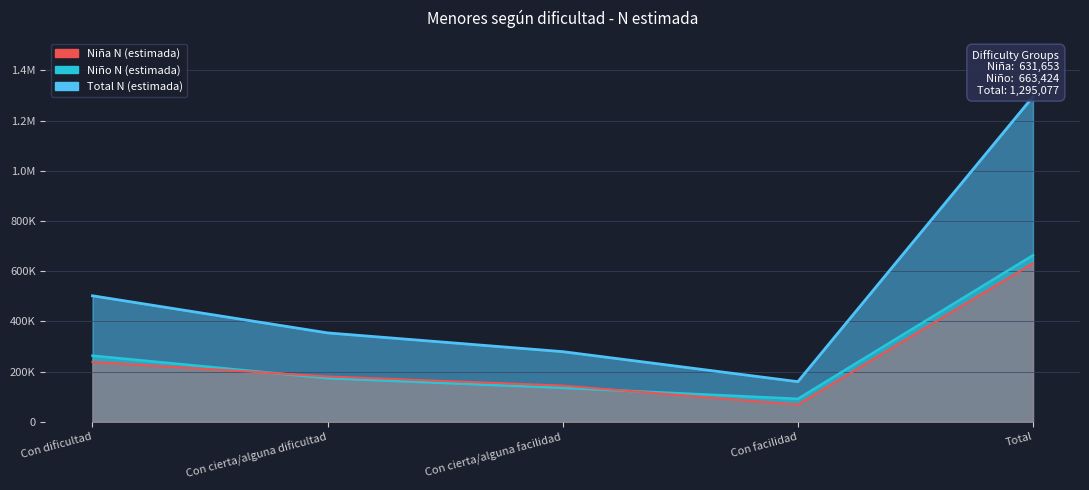

What is the minimum value shown in the chart?

68293